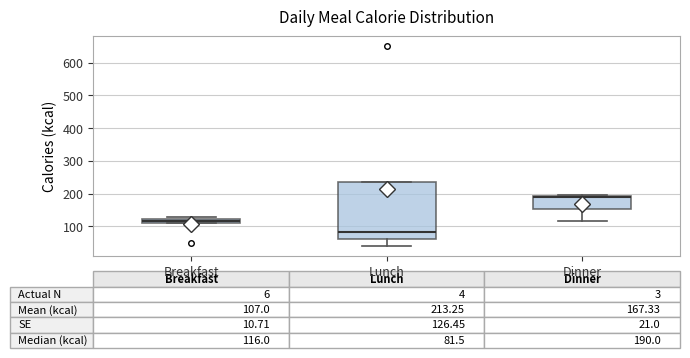

Comparing the boxes themselves (not the whiskers), which one is the tallest?

Lunch